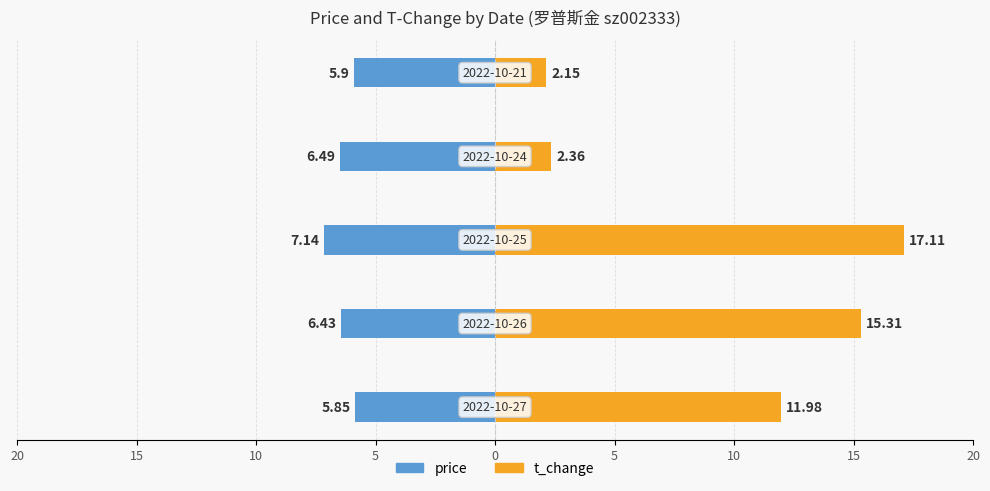

The price series shows -1.9 at 5. True or false?

False